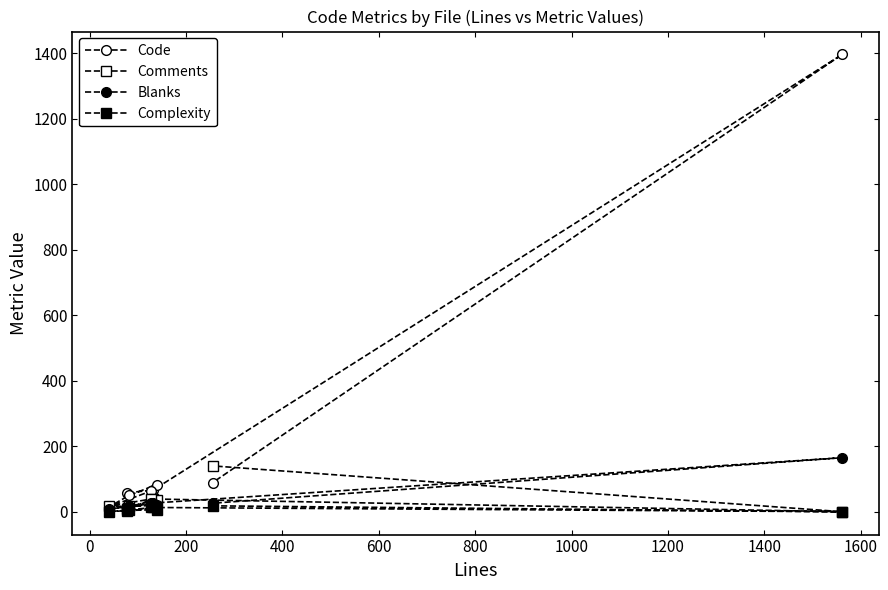

How many data points does each series have?

8